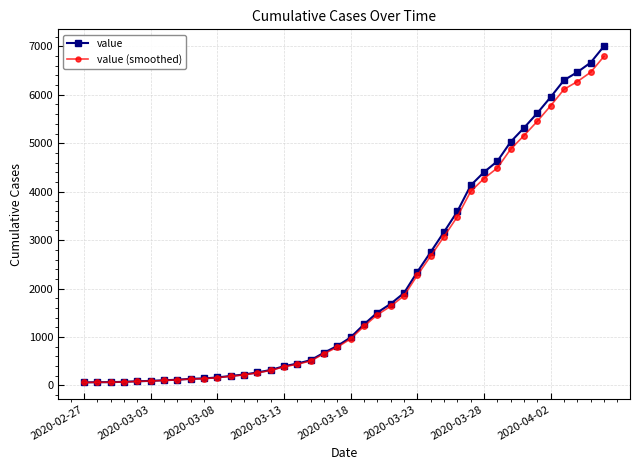

What is the value of the value point at the 37th from the left?

6301.0